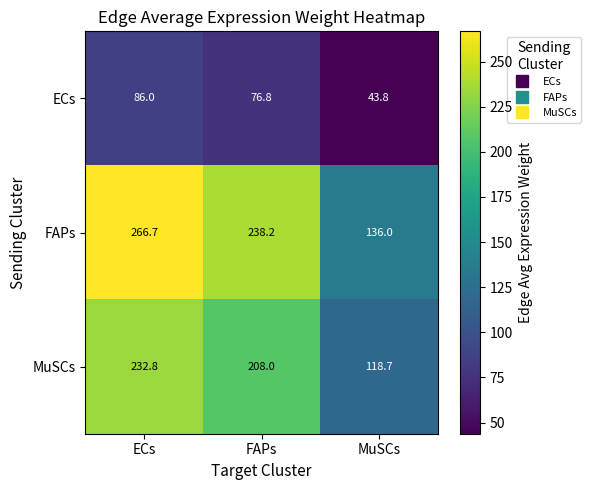

What is the approximate value of ECs at MuSCs?

43.8